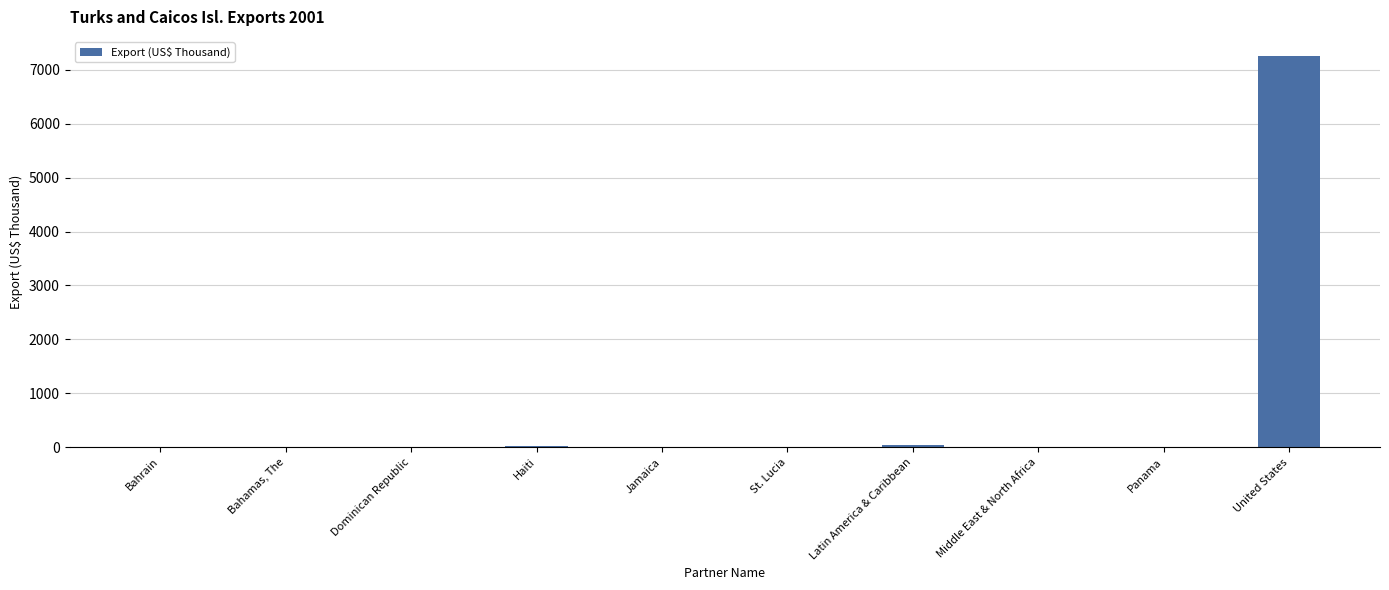

The chart shows a value of 10106.9 at United States. True or false?

False